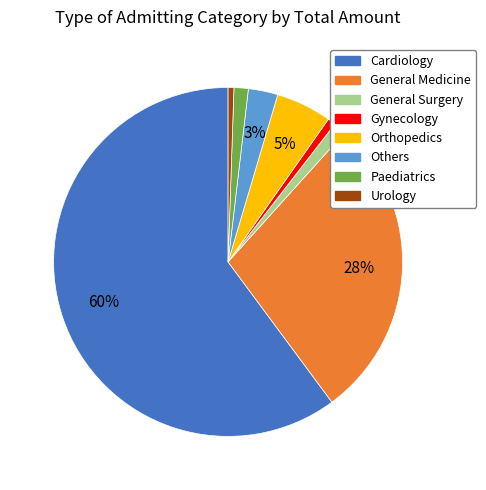

Does Gynecology account for over 50% of the chart?

No